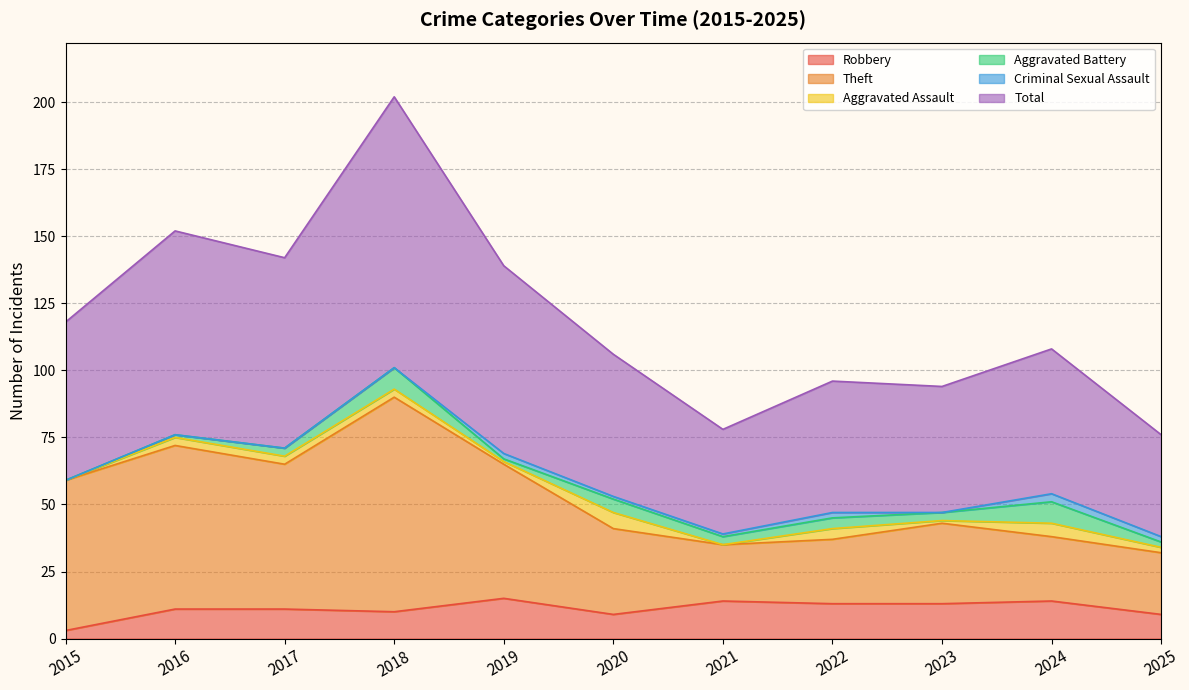

What is the maximum value for Robbery?

15